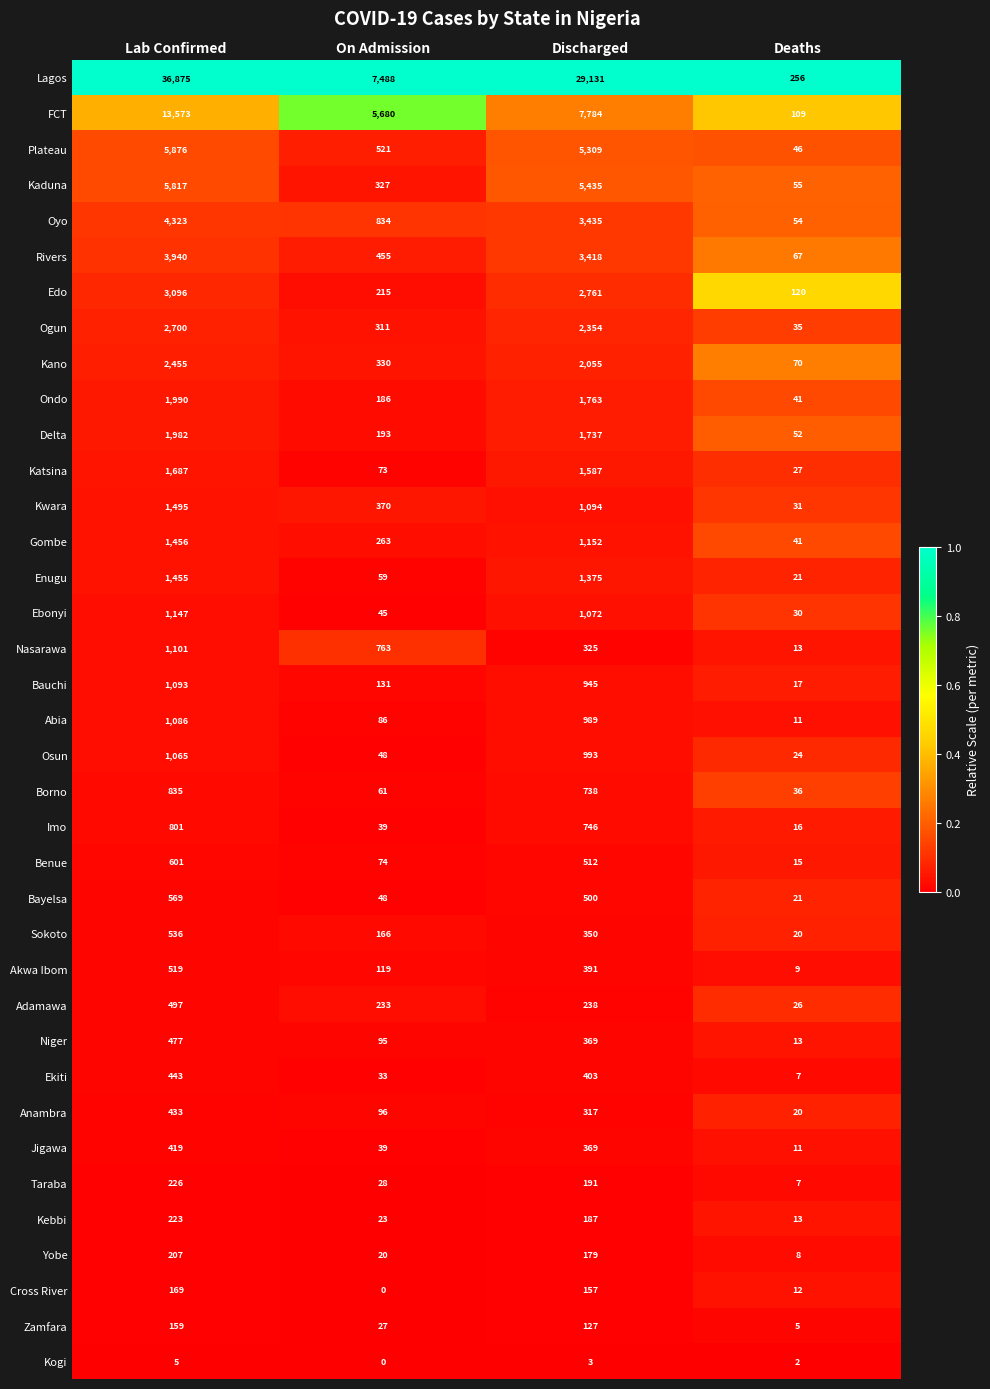

Count the number of data series in this chart.

37